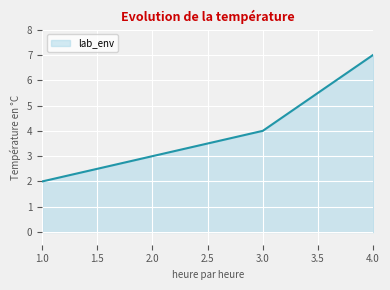

What is the minimum value shown in the chart?

2